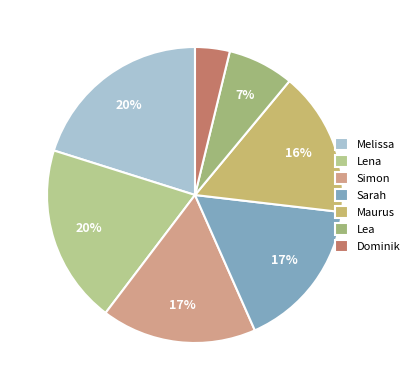

What percentage is the Simon slice, to the nearest percent?

17%